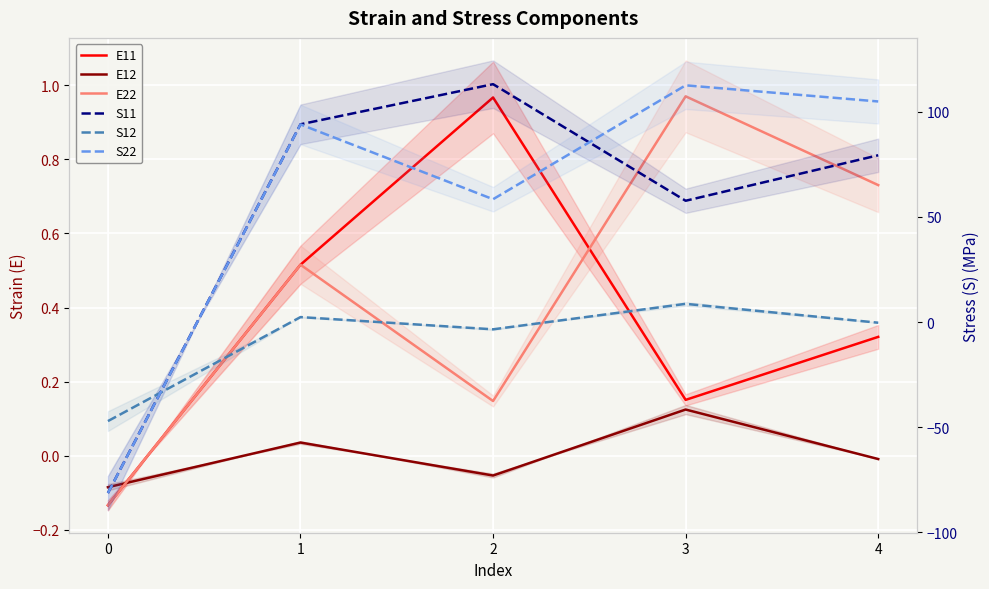

Which series ends up on top after the final intersection of S12 and S11?

S11